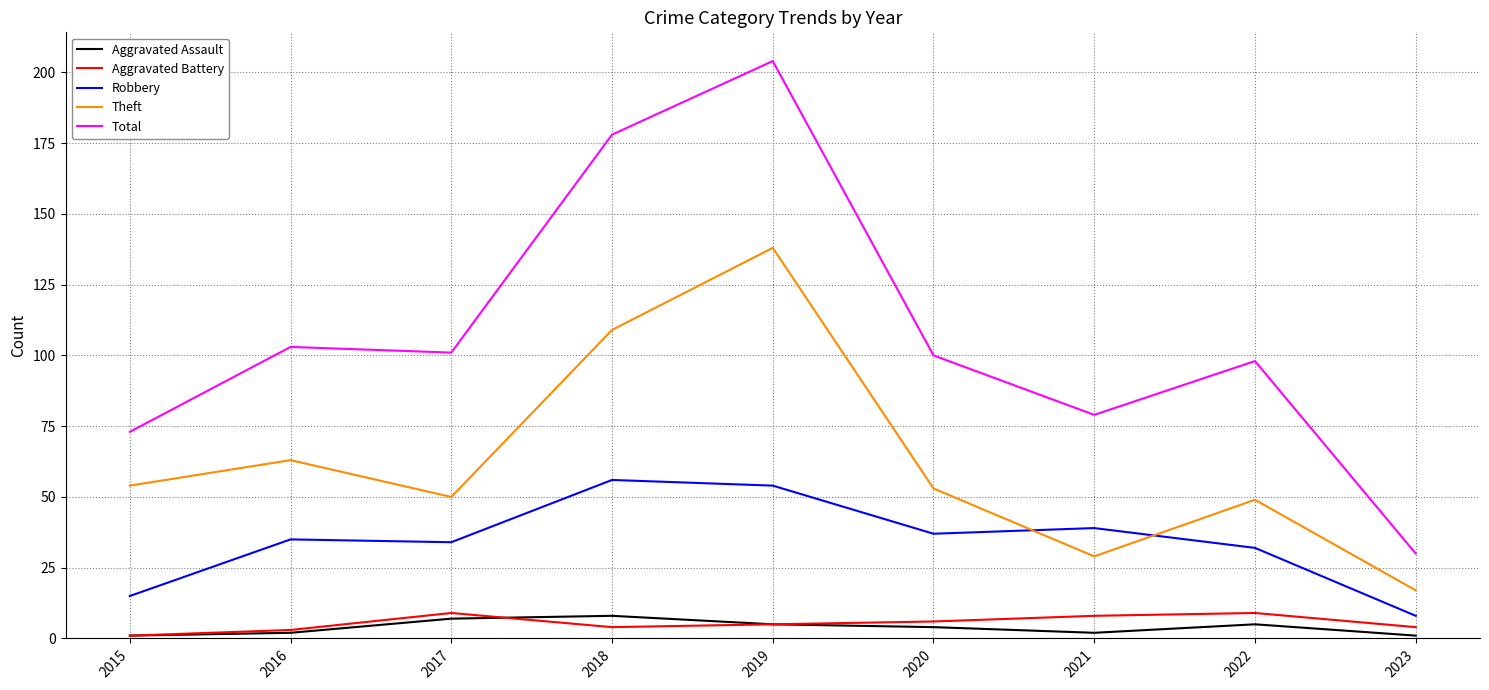

The value of Theft at 2018 is 109. True or false?

True